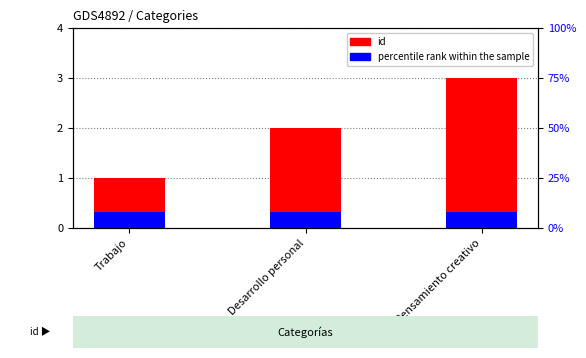

At which label is percentile rank within the sample closest to 0?

Trabajo